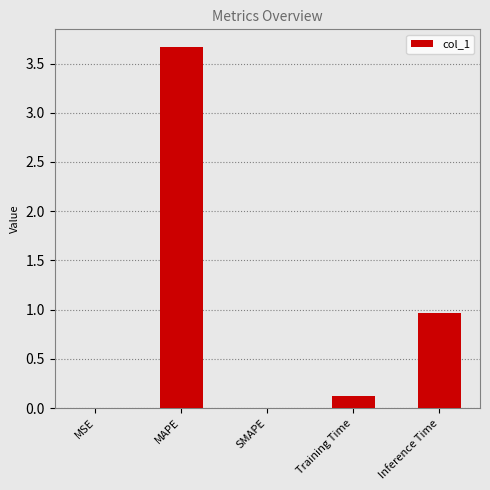

True or false: the data shows 0.0 at SMAPE.

True